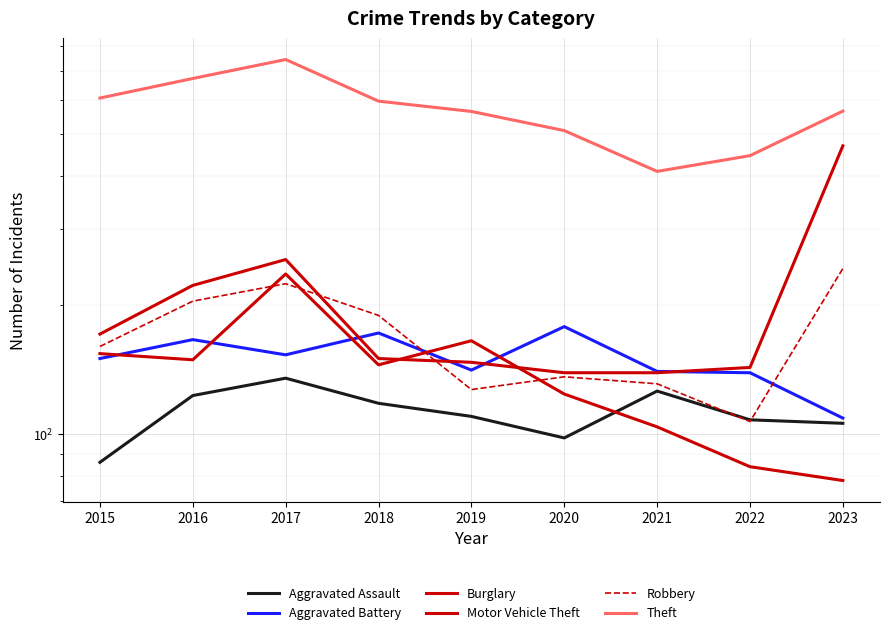

What is the average value of the Motor Vehicle Theft series?

204